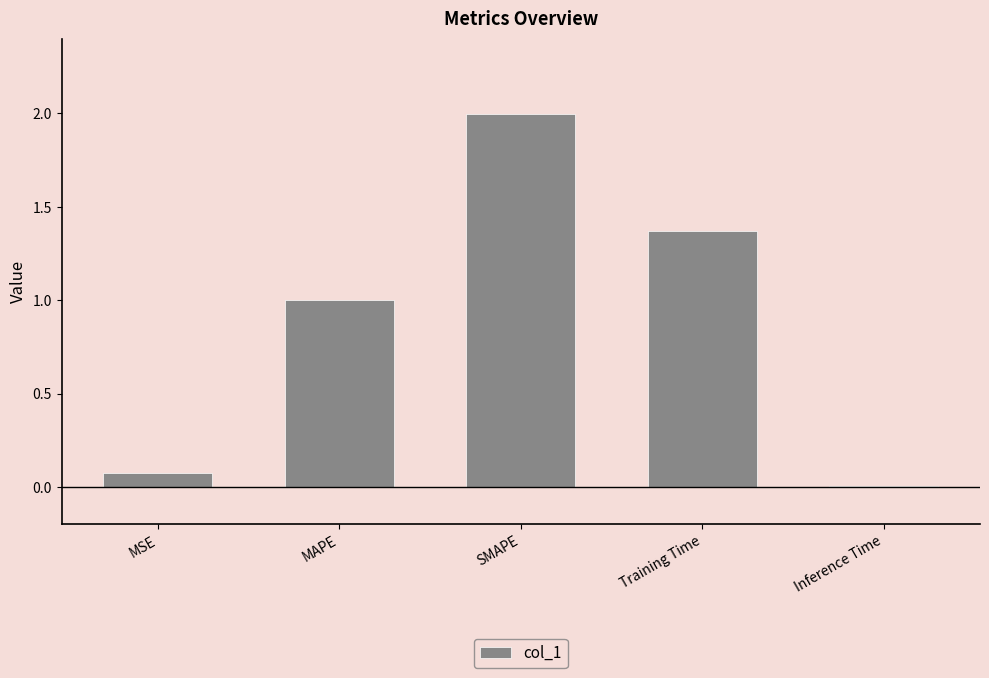

The chart shows a value of 1.4 at MAPE. True or false?

False